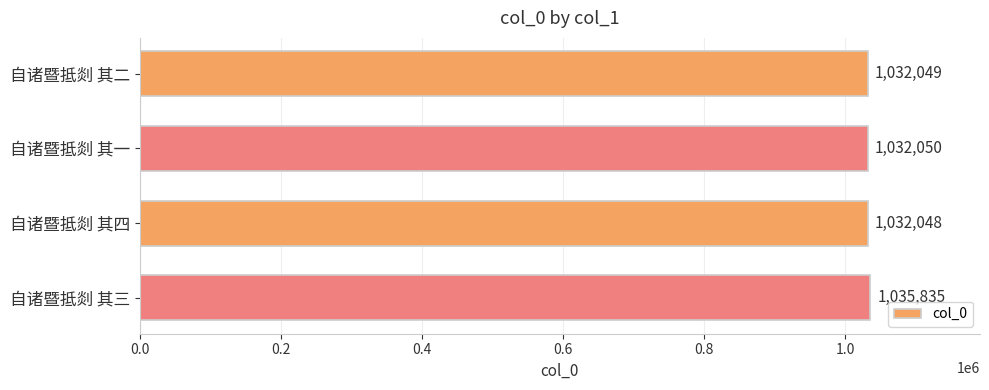

Read the value at 自诸暨抵剡 其一, to the nearest 50.

1032050